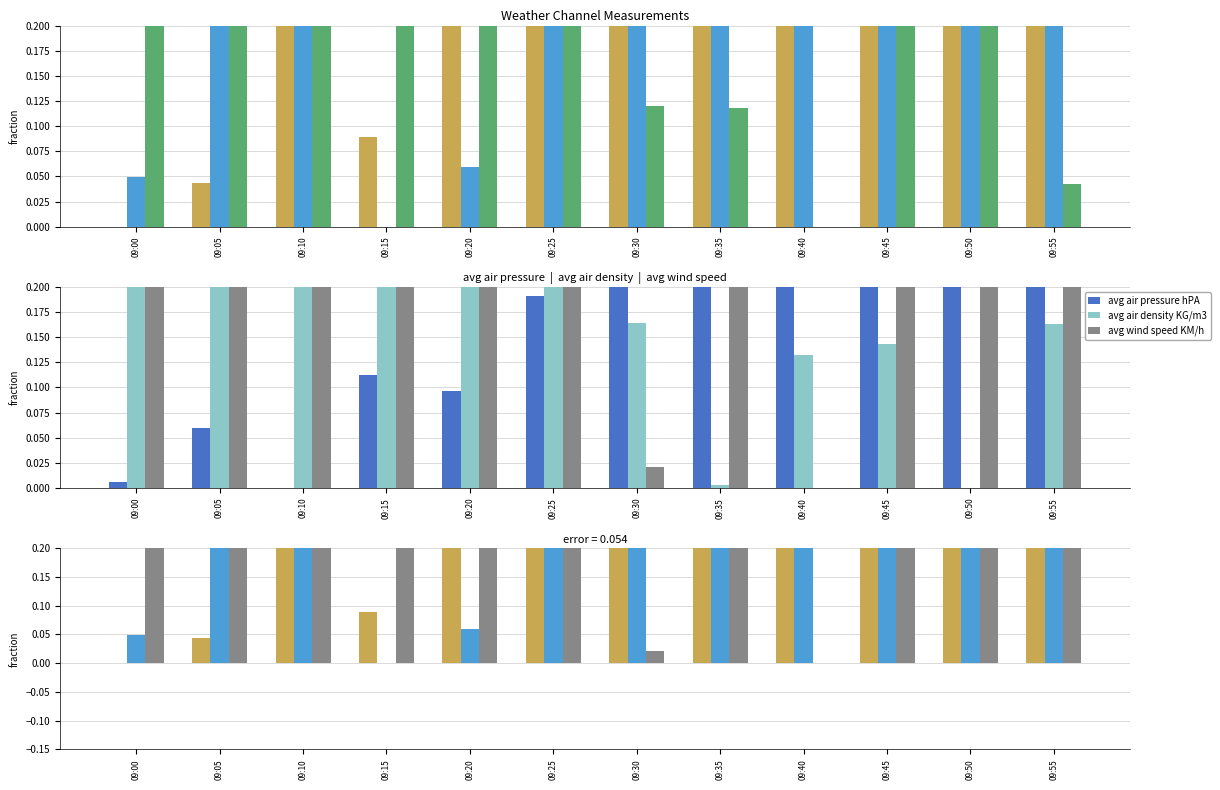

The value of avg humidity % at 09:10 is 0.4. True or false?

True